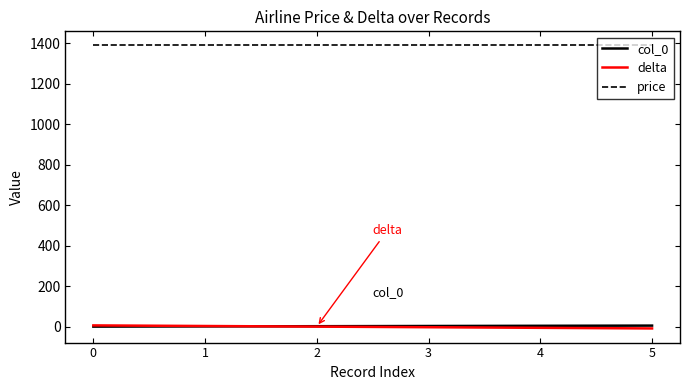

Is it true that price equals 436 at 0?

False